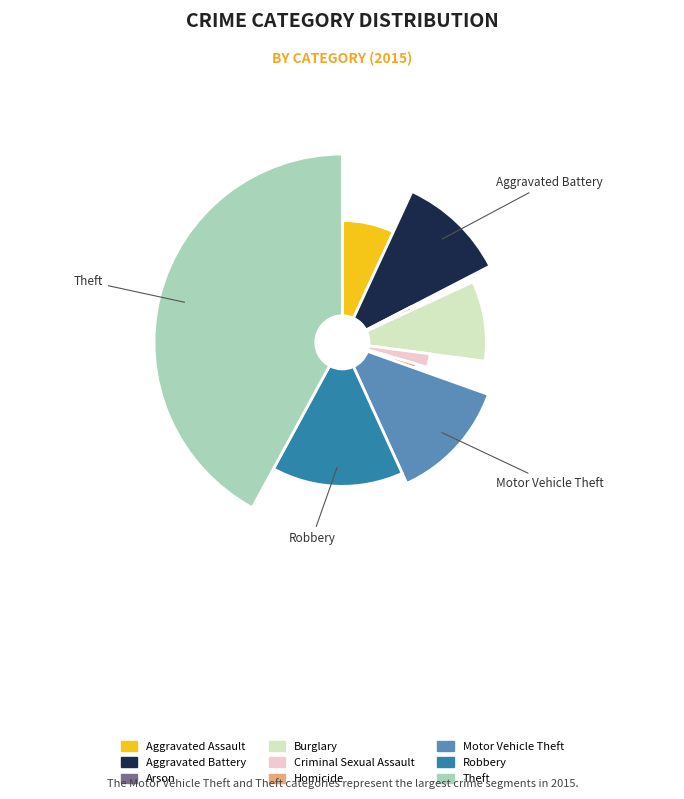

True or false: Burglary accounts for 15% of the total.

False